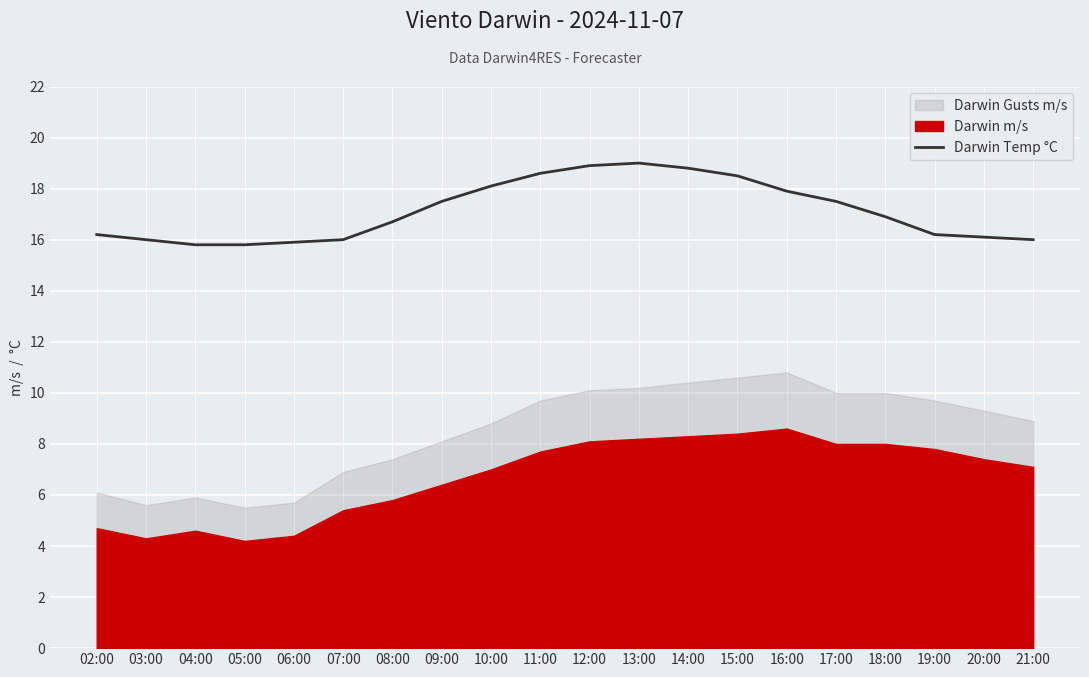

Between 06:00 and 21:00, which is larger?

21:00